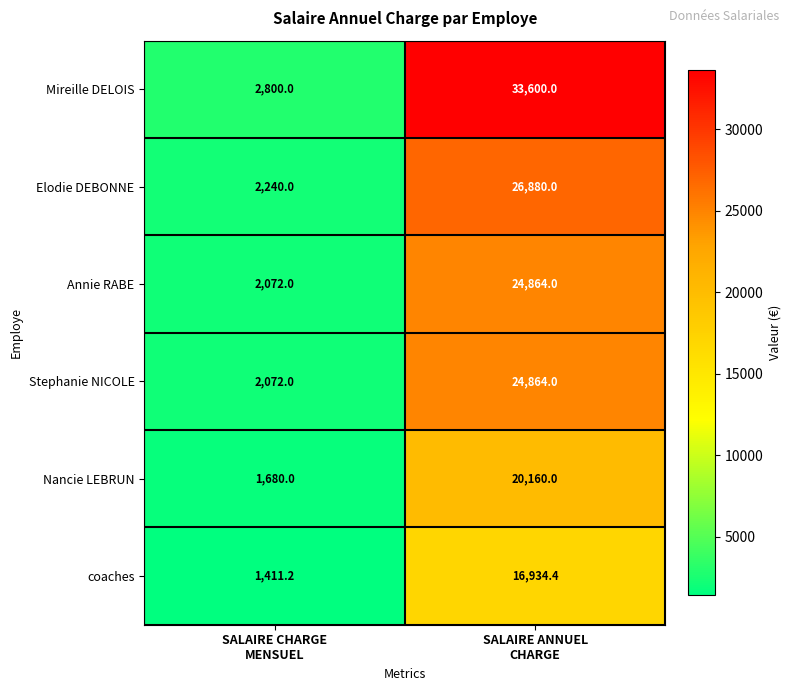

What is the sum of all Elodie DEBONNE values?

29120.0